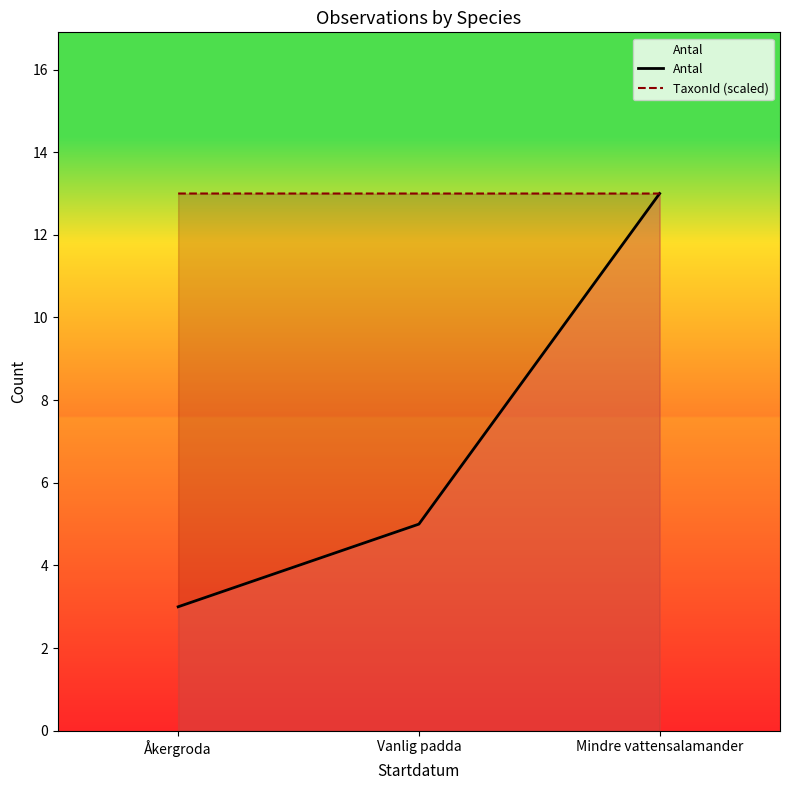

What is the difference between the maximum and minimum values in the Antal series?

10.0